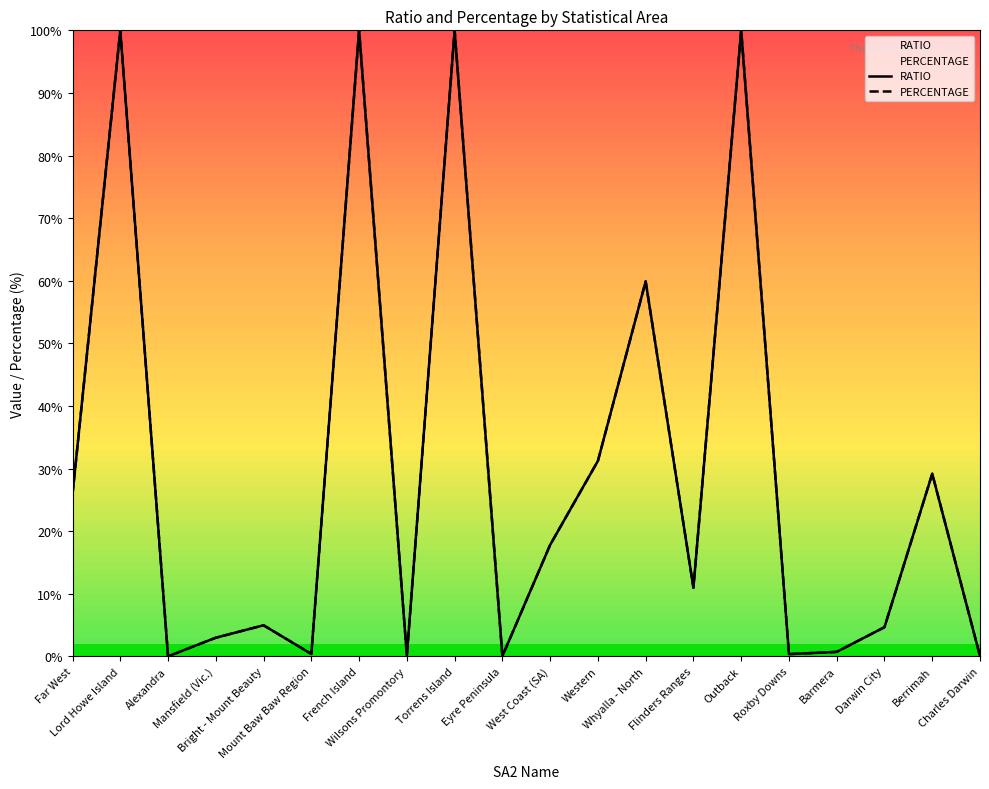

How many data points in PERCENTAGE are less than 10?

10